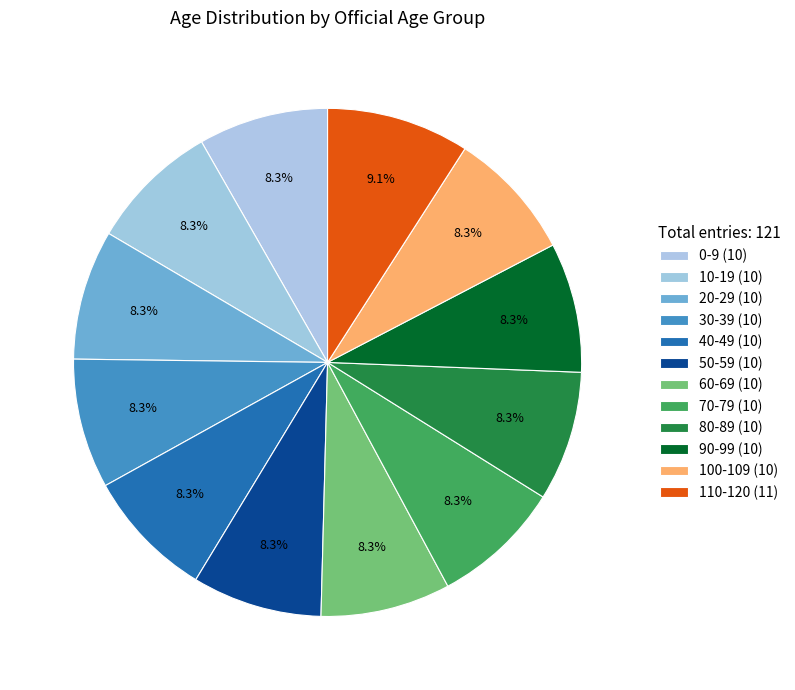

Is there any slice that represents more than half of the pie?

No